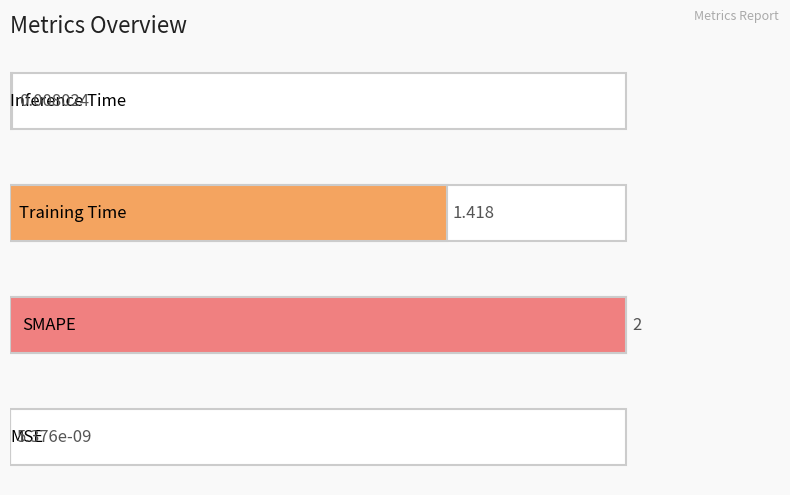

Count the number of data series in this chart.

1